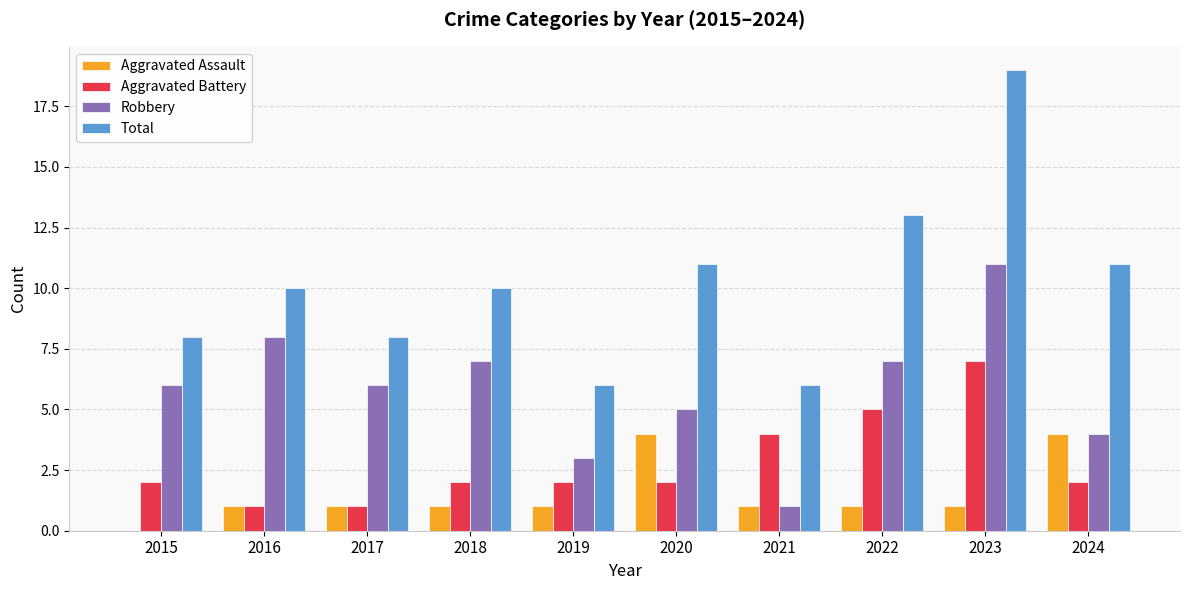

The value of Total at 2020 is 17. True or false?

False